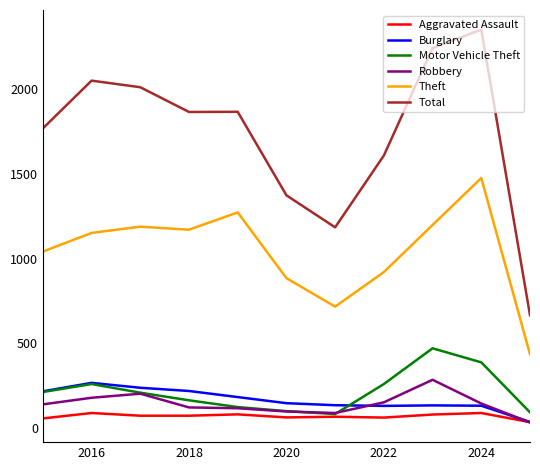

What is the difference between the maximum and minimum values in the Motor Vehicle Theft series?

388